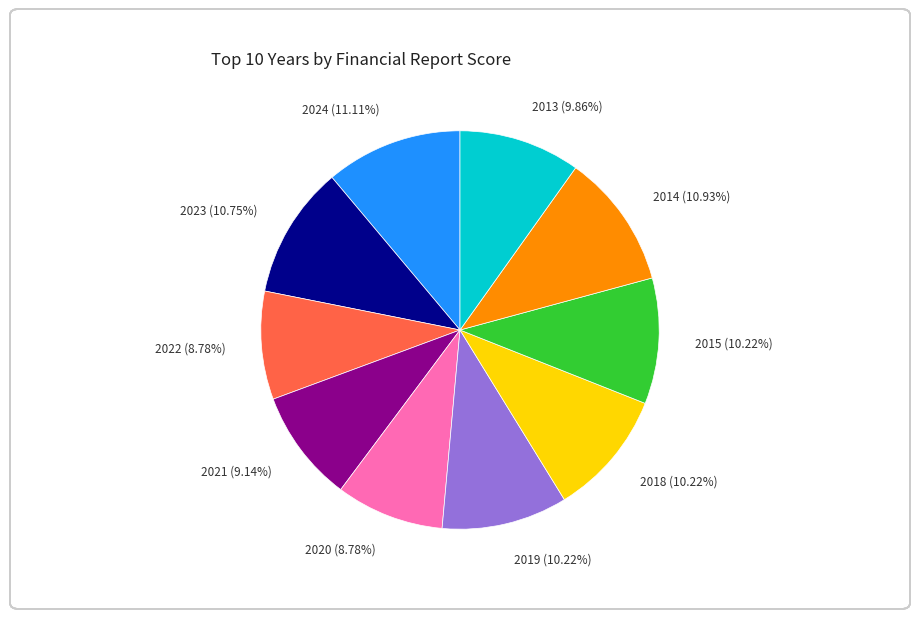

Is there a majority slice in this chart?

No